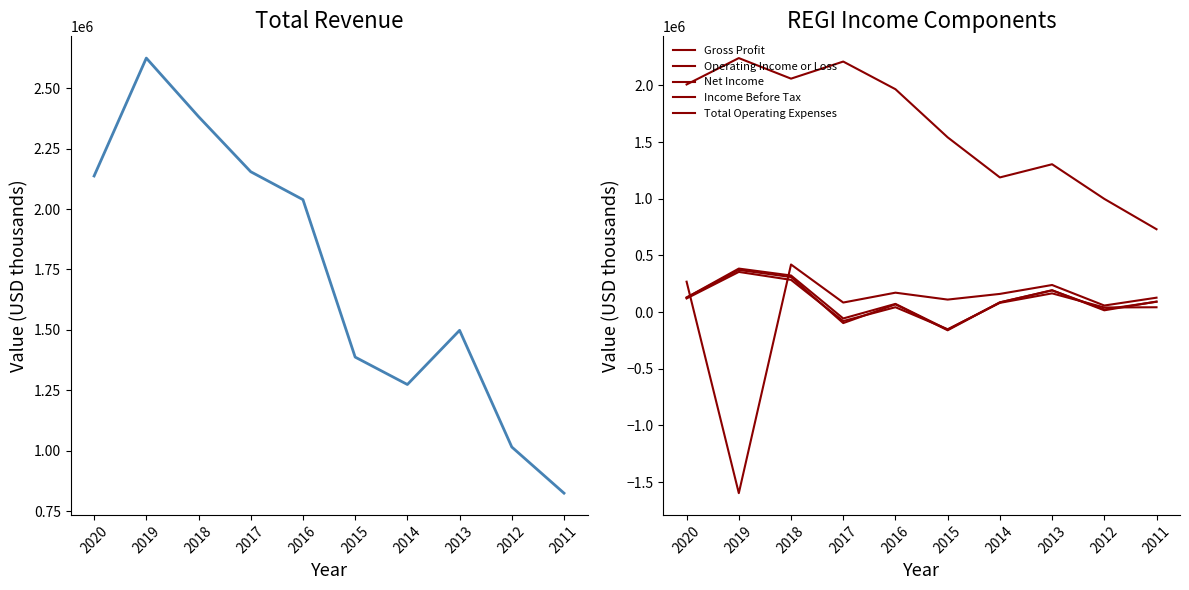

True or false: Income Before Tax has more than 1 points higher than both neighbors.

True